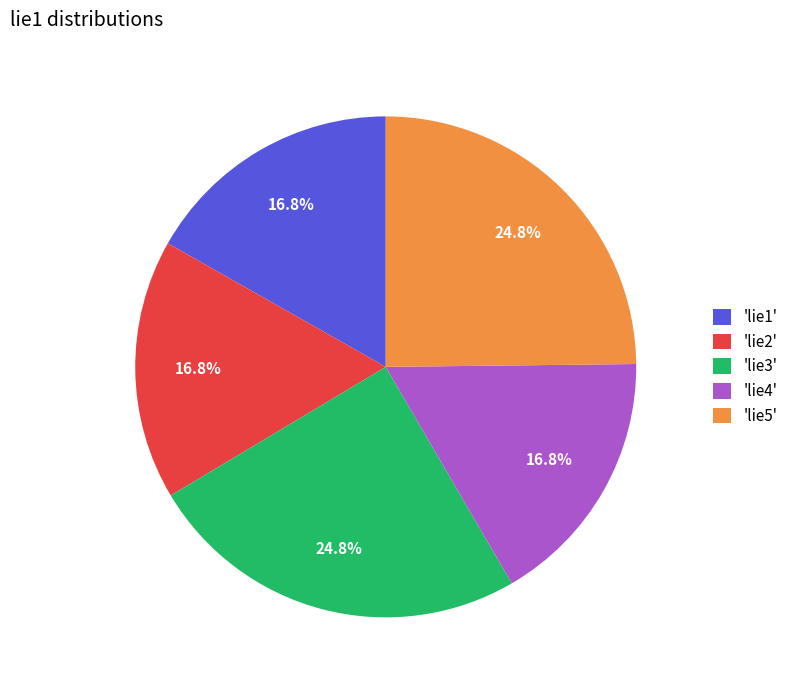

Does 'lie3' account for over 50% of the chart?

No